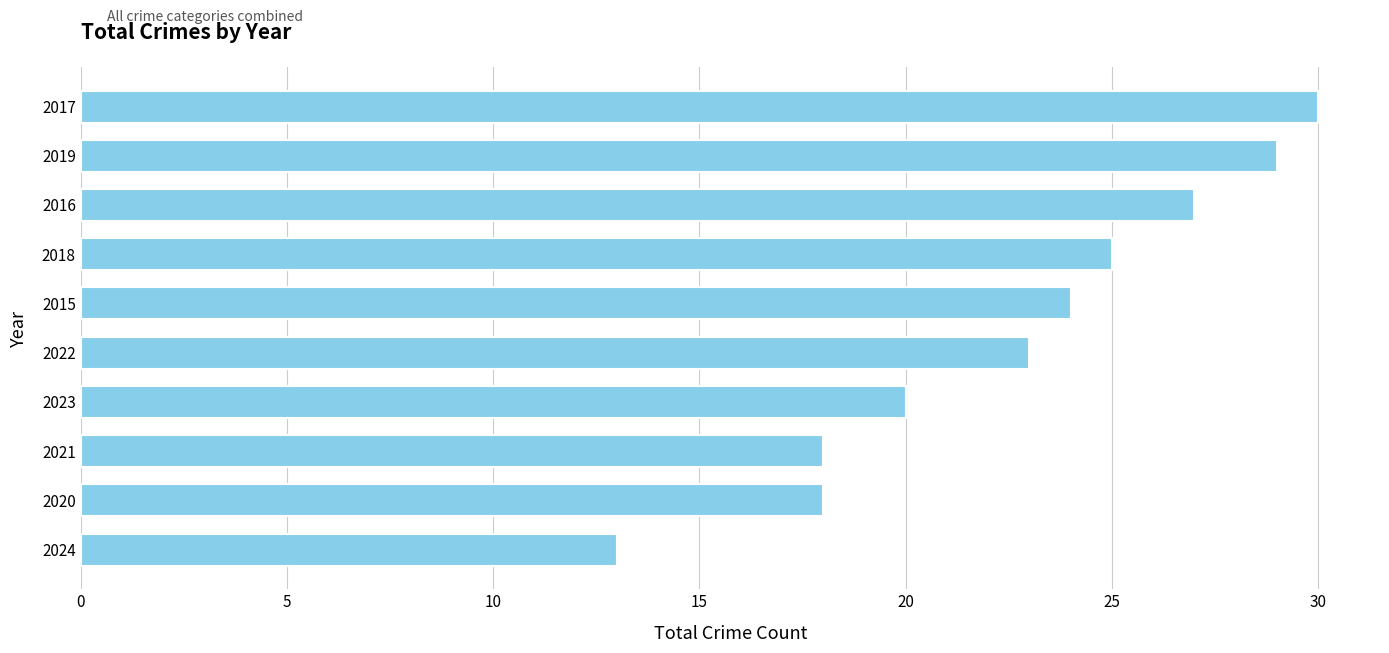

Where is the data nearest to the value 21?

2023